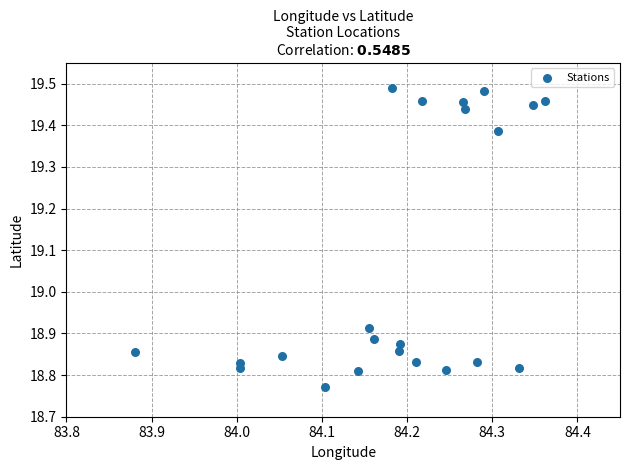

What is the range of Y values (max minus min)?

0.7